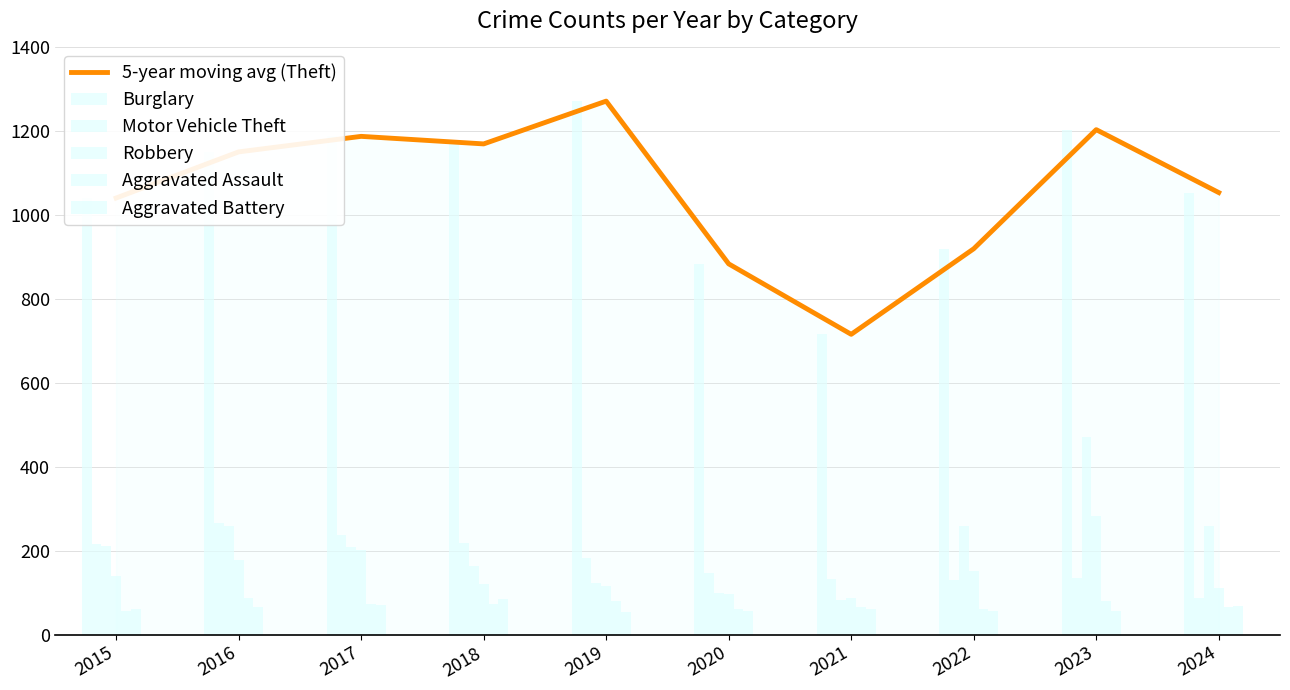

What is the smallest value displayed?

53